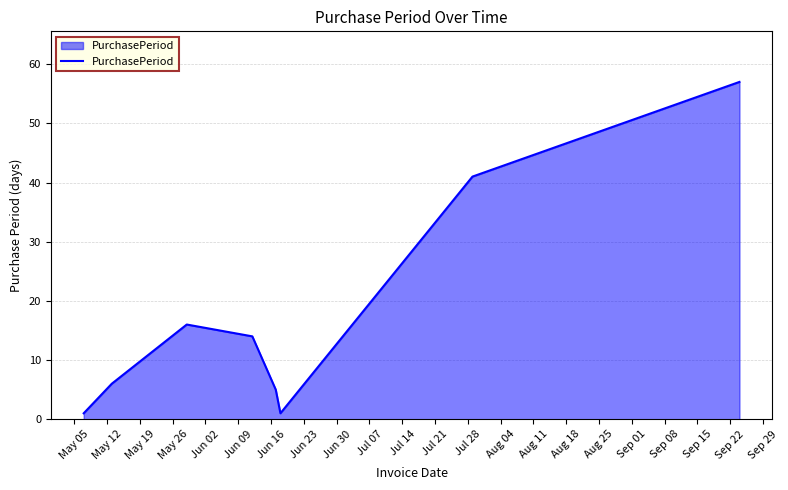

What is the average value?

18